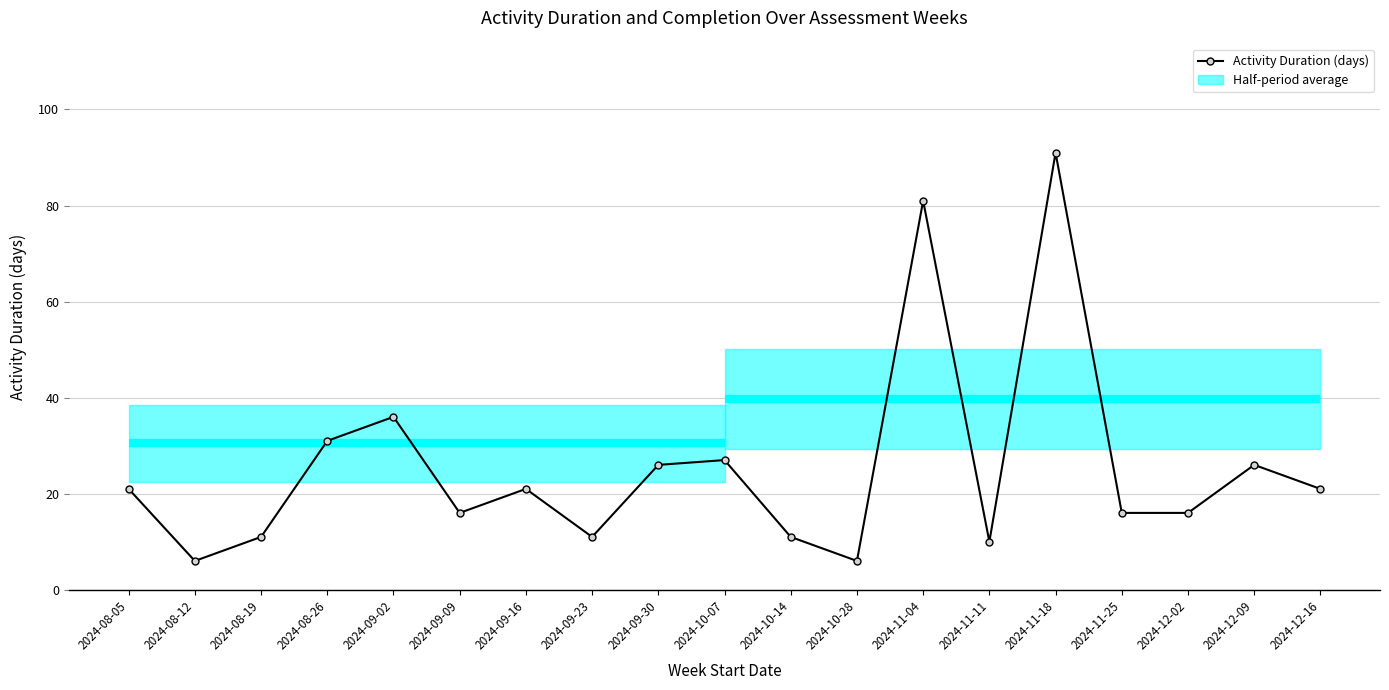

Which has a higher value, 2024-11-25 or 2024-08-26?

2024-08-26